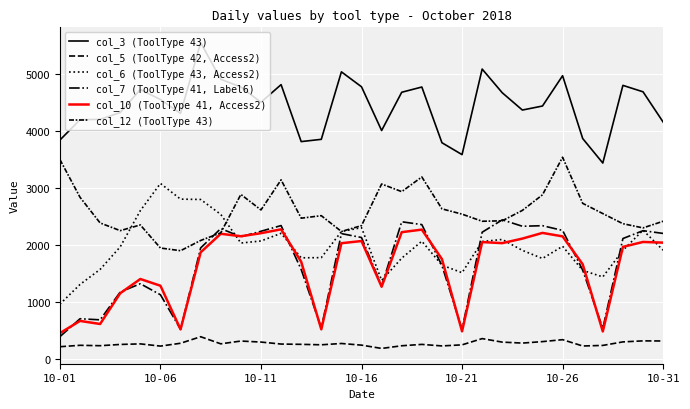

Is this an area chart (filled region under the line)?

No